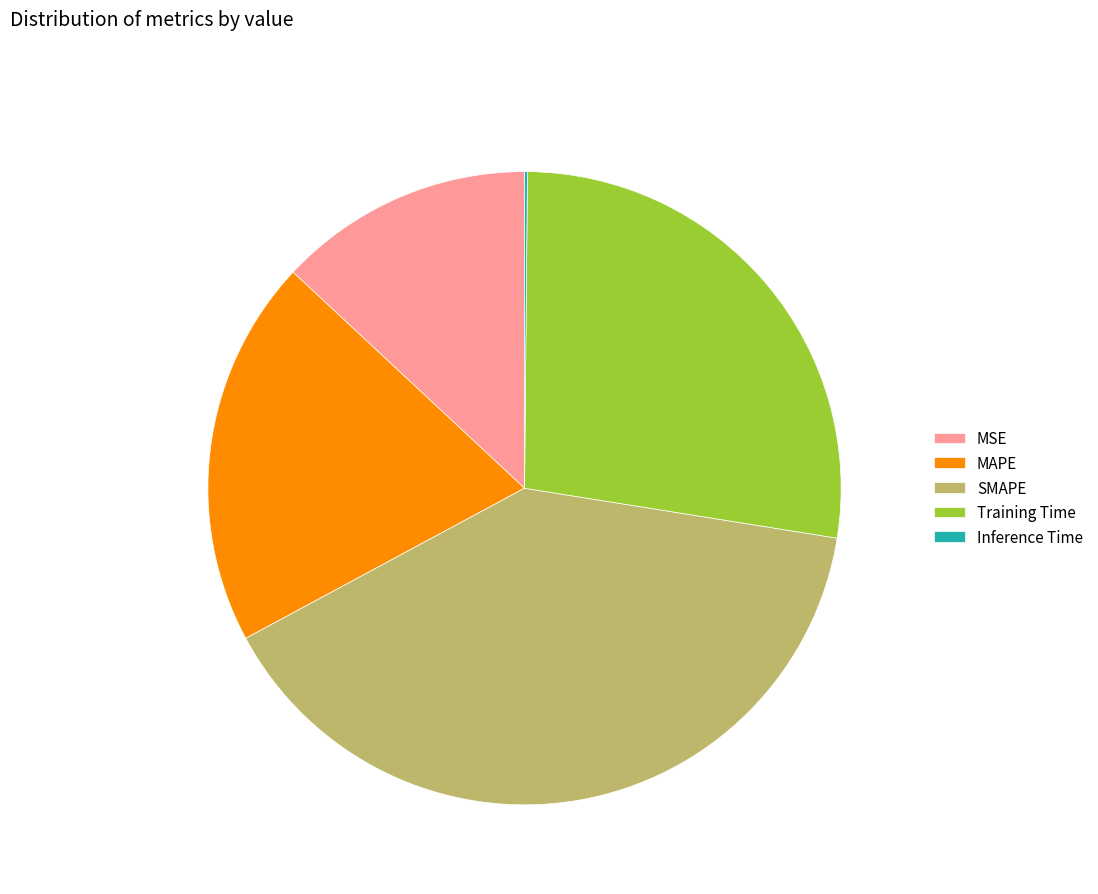

Which slice is the largest?

SMAPE